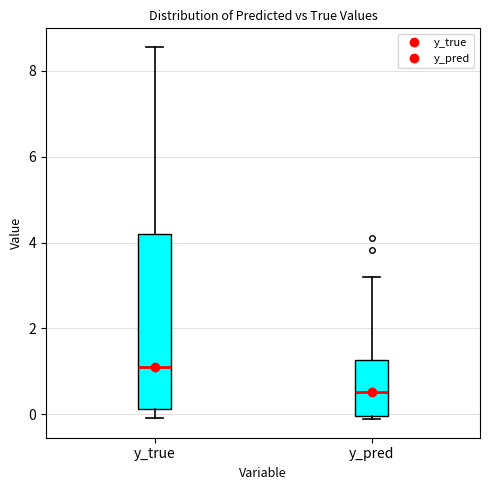

Which box has the highest median line?

y_true